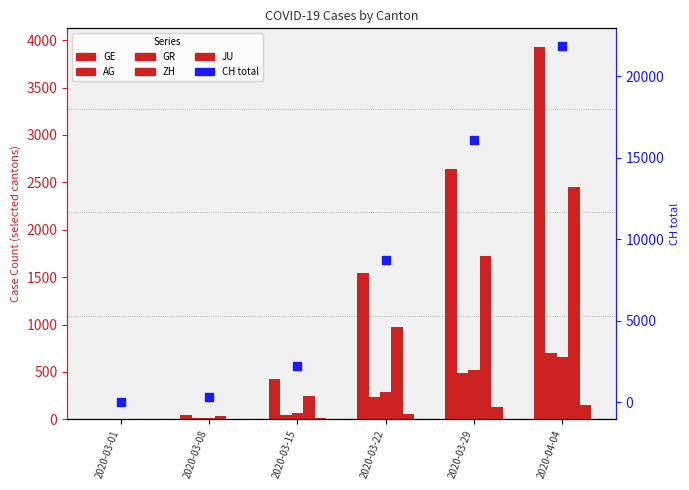

At which category is the sum across all series the highest?

2020-04-04